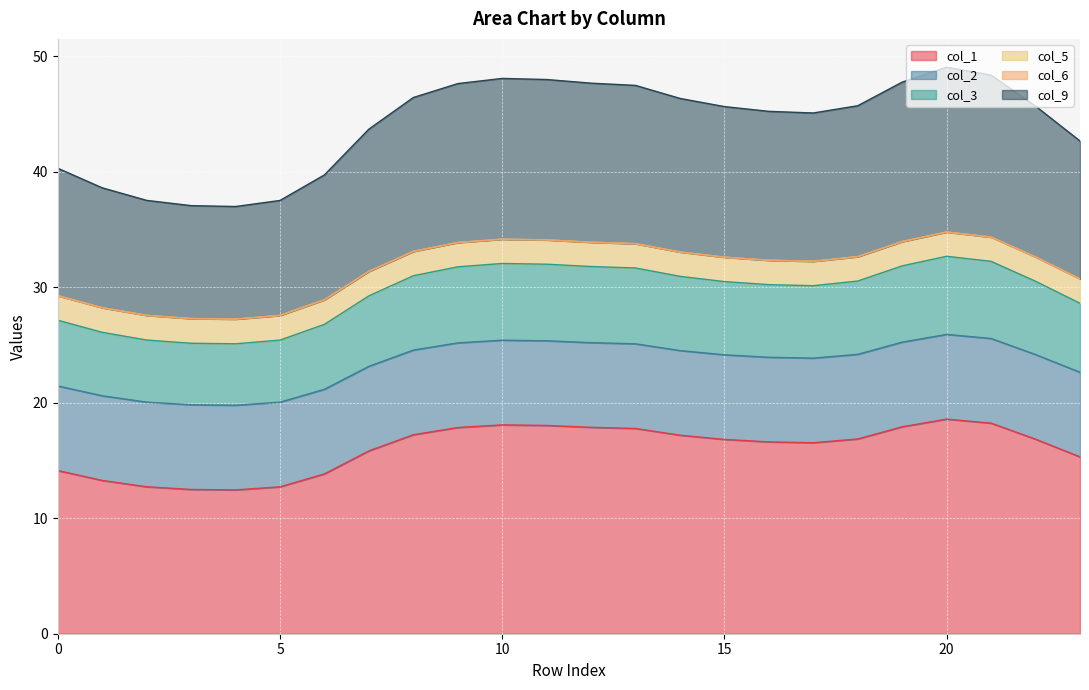

What is the total value across all series at 10?

48.1